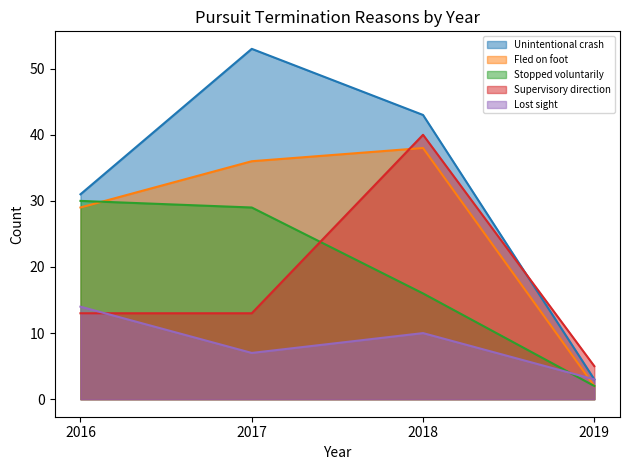

Count the number of data series in this chart.

5